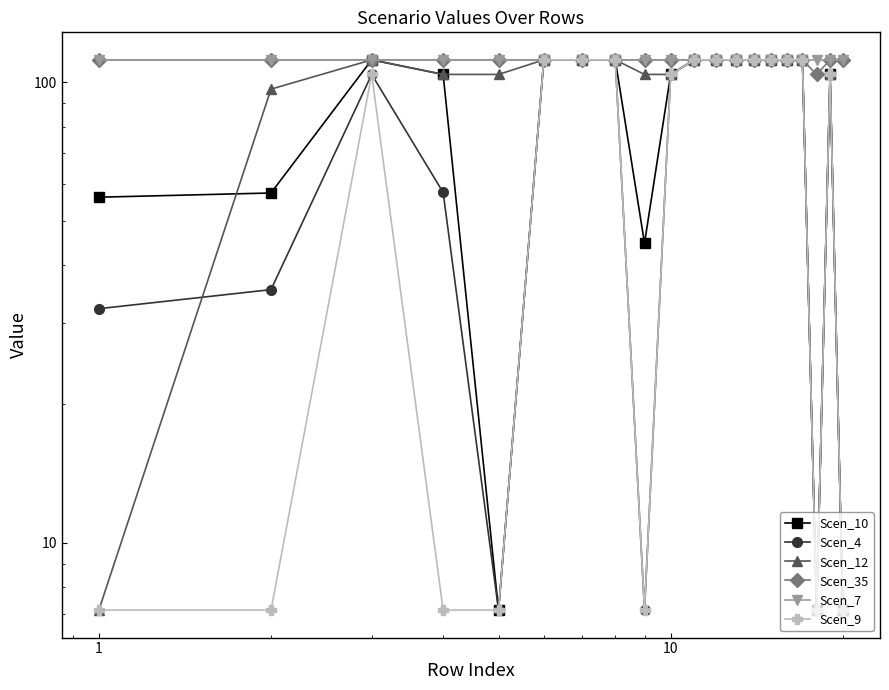

Rank the series by their maximum value, from highest to lowest.

Scen_10, Scen_4, Scen_12, Scen_35, Scen_7, Scen_9